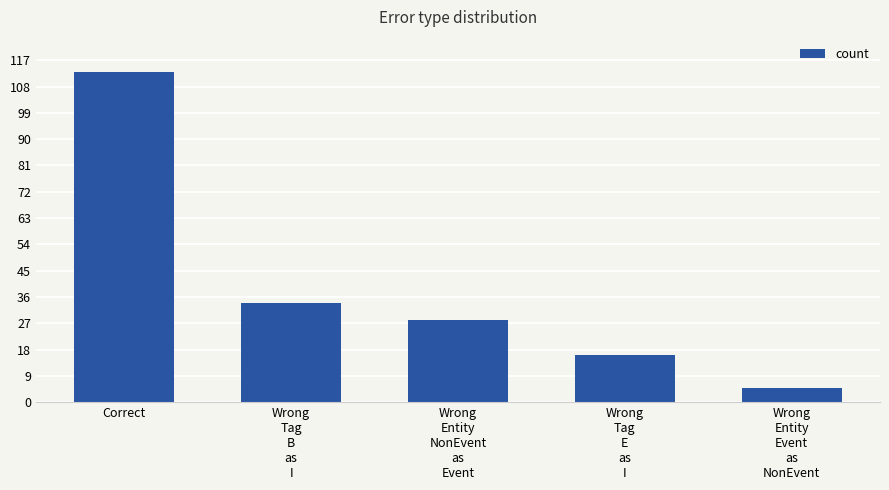

What is the difference between the maximum and minimum values?

108